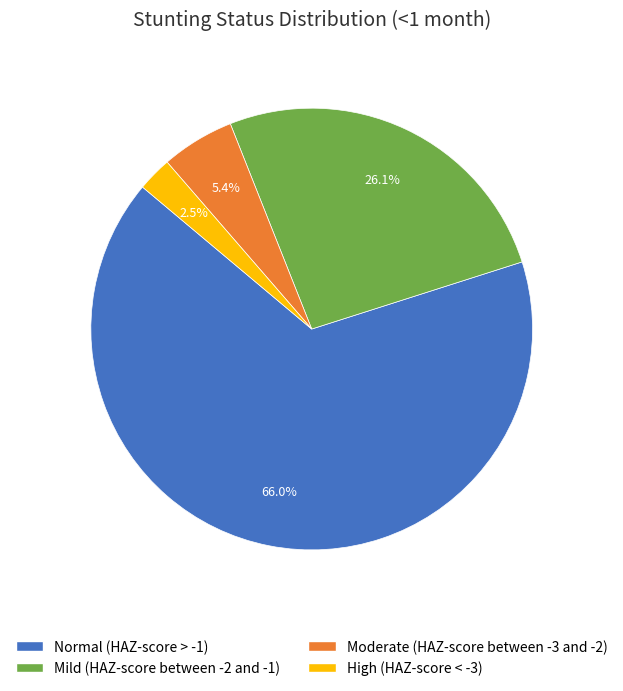

To the nearest percent, what portion does Moderate (HAZ-score between -3 and -2) represent?

5%